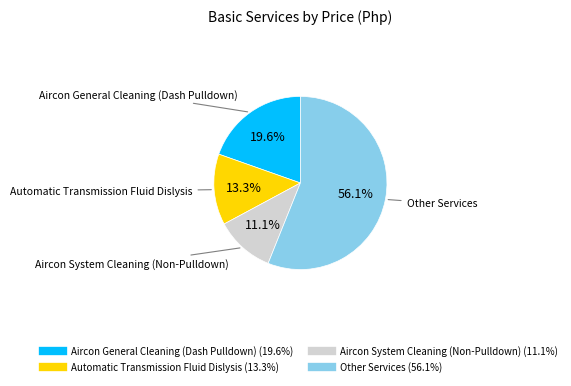

Does any single category account for the majority?

Yes